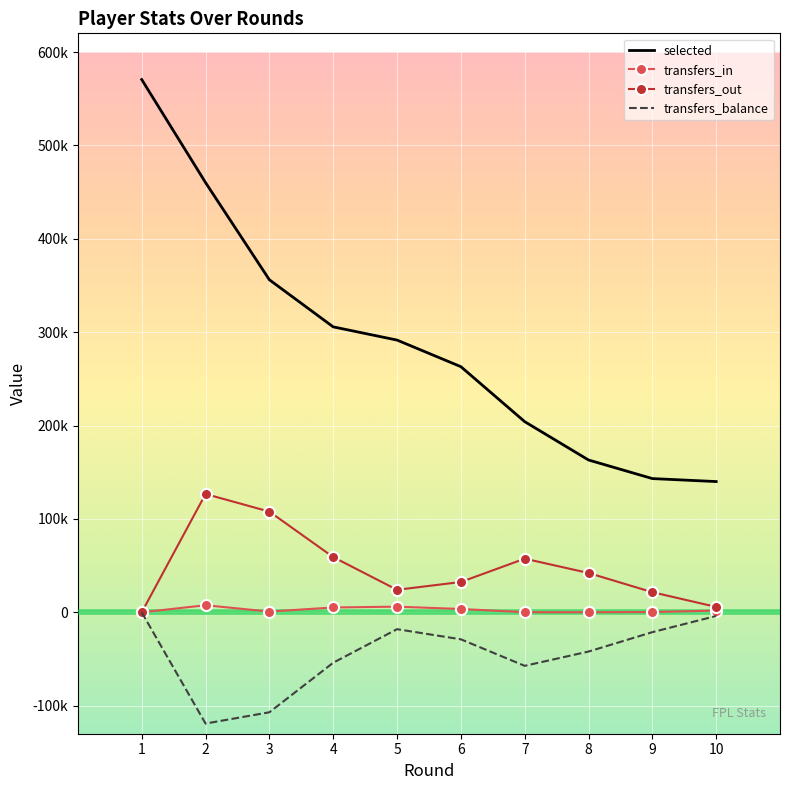

Rank the categories by transfers_balance value from highest to lowest.

1, 10, 5, 9, 6, 8, 4, 7, 3, 2